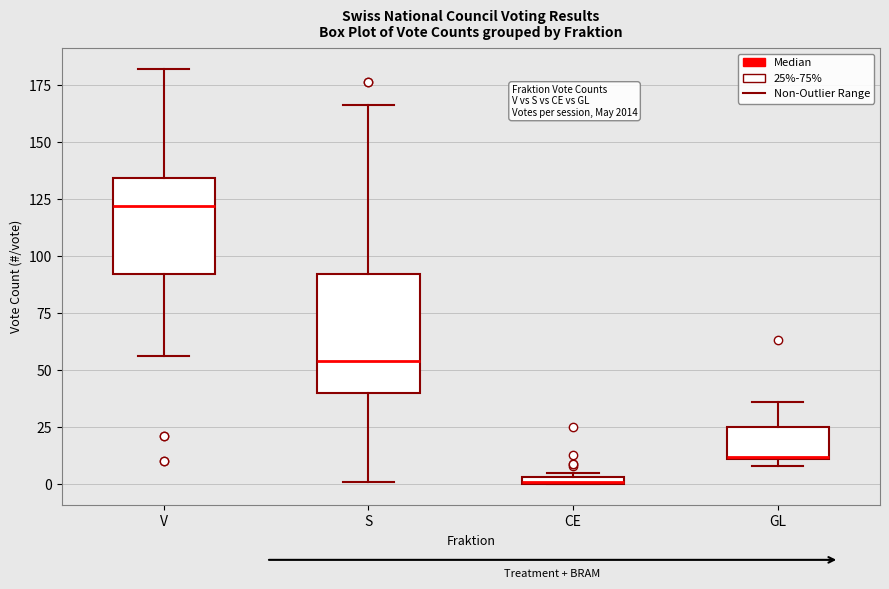

Comparing the boxes themselves (not the whiskers), which one is the tallest?

S